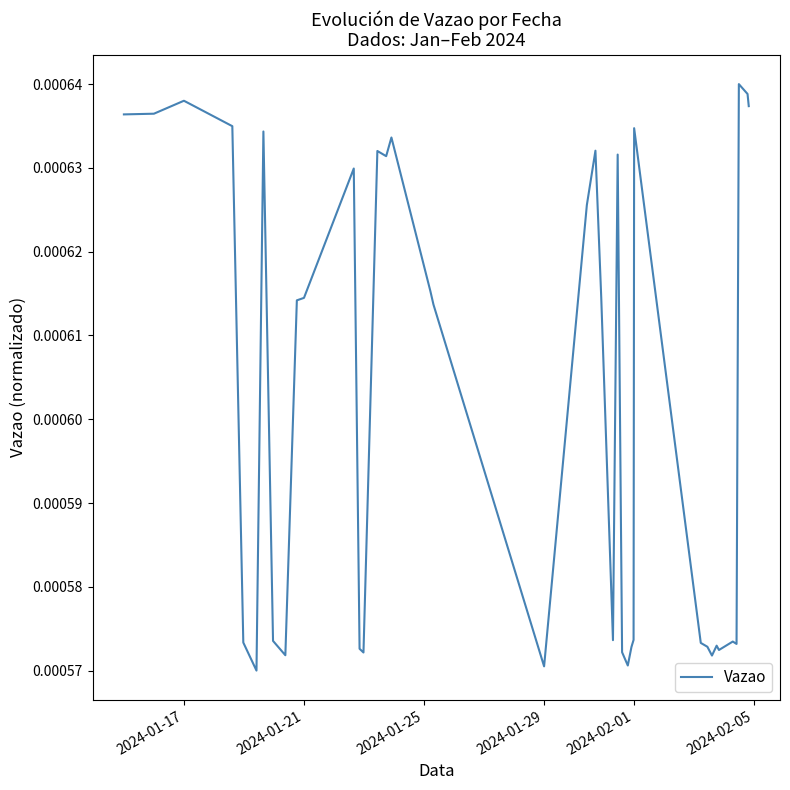

Does the chart display data point markers on the line(s)?

No